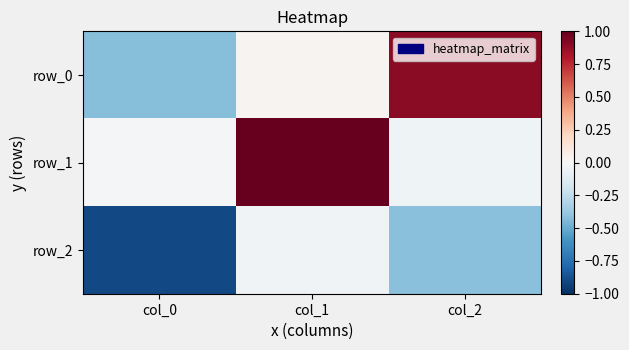

At which label does row_2 reach its minimum?

col_0